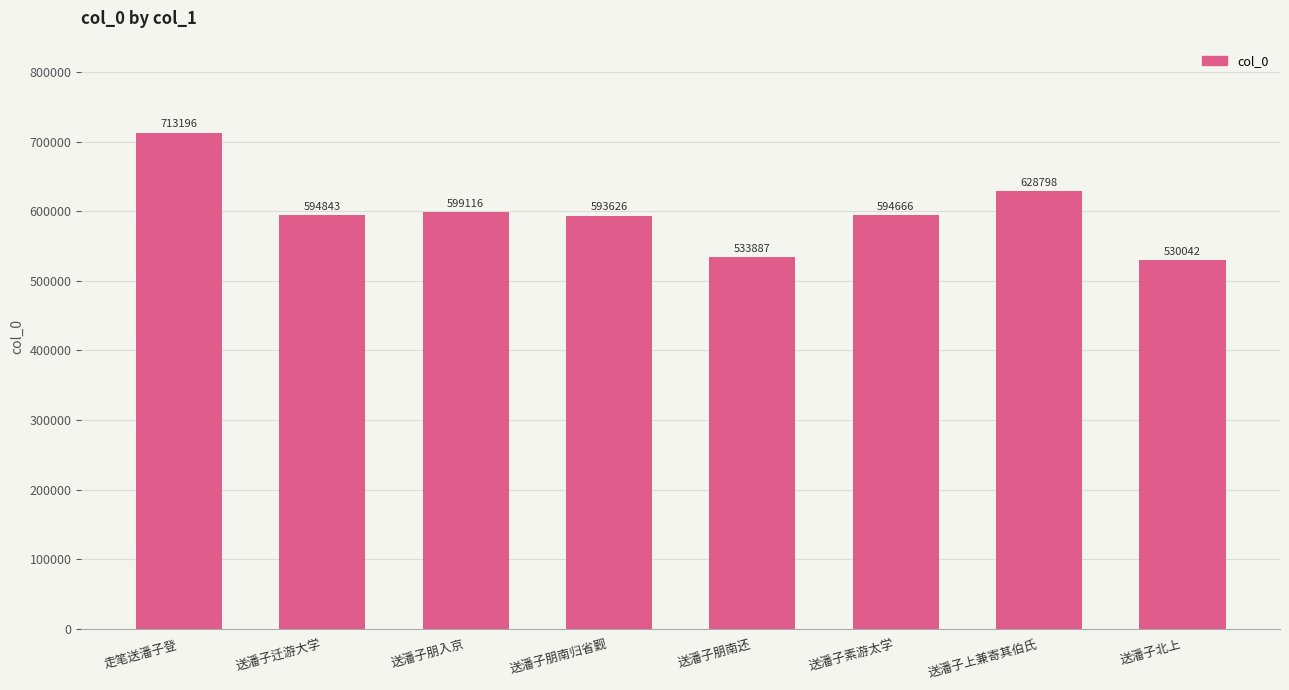

What is the average value?

598522